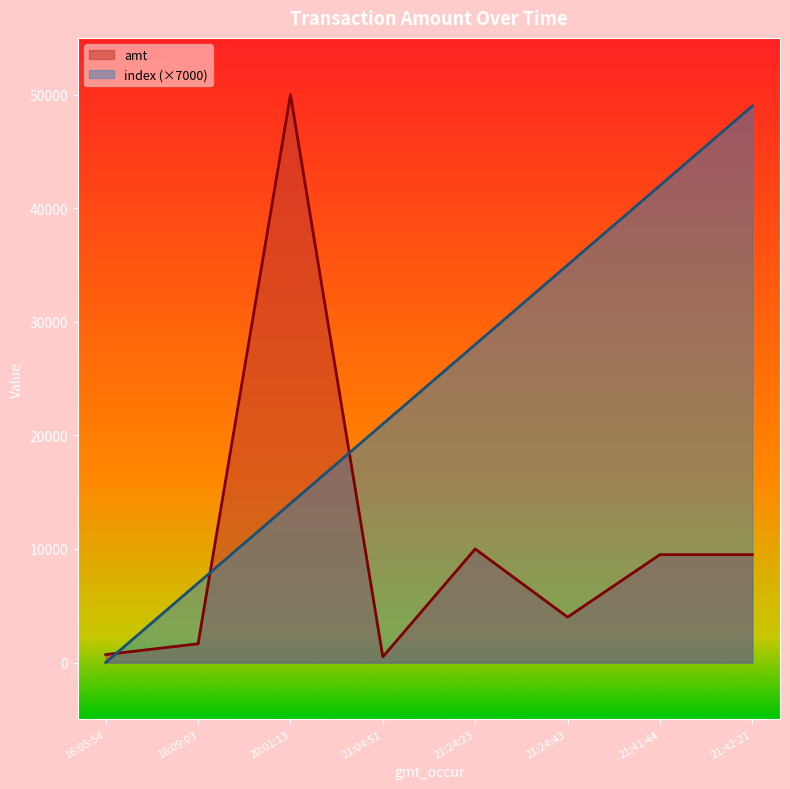

Which series has the largest range (max minus min)?

amt